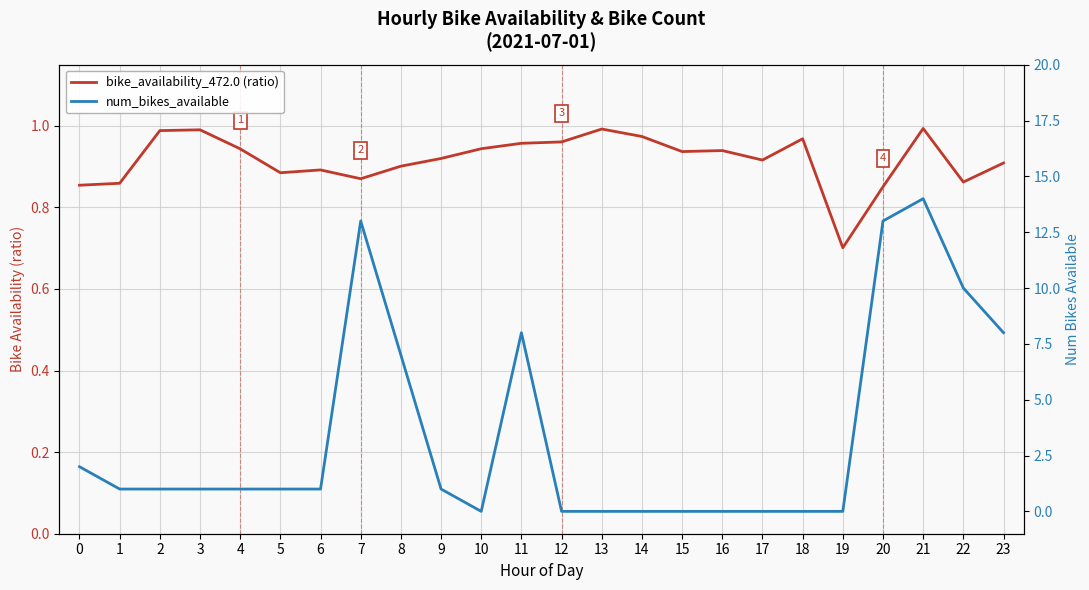

True or false: bike_availability_472.0 (ratio) has a value of 0.5 at 13.

False